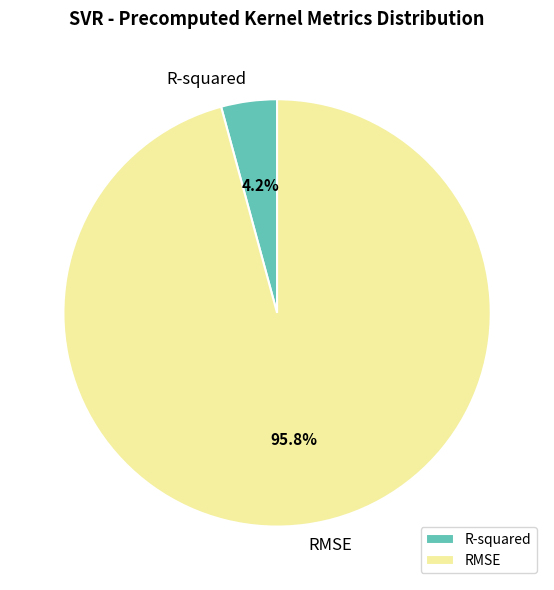

To the nearest percent, what is the difference between the R-squared and RMSE slice percentages?

92%